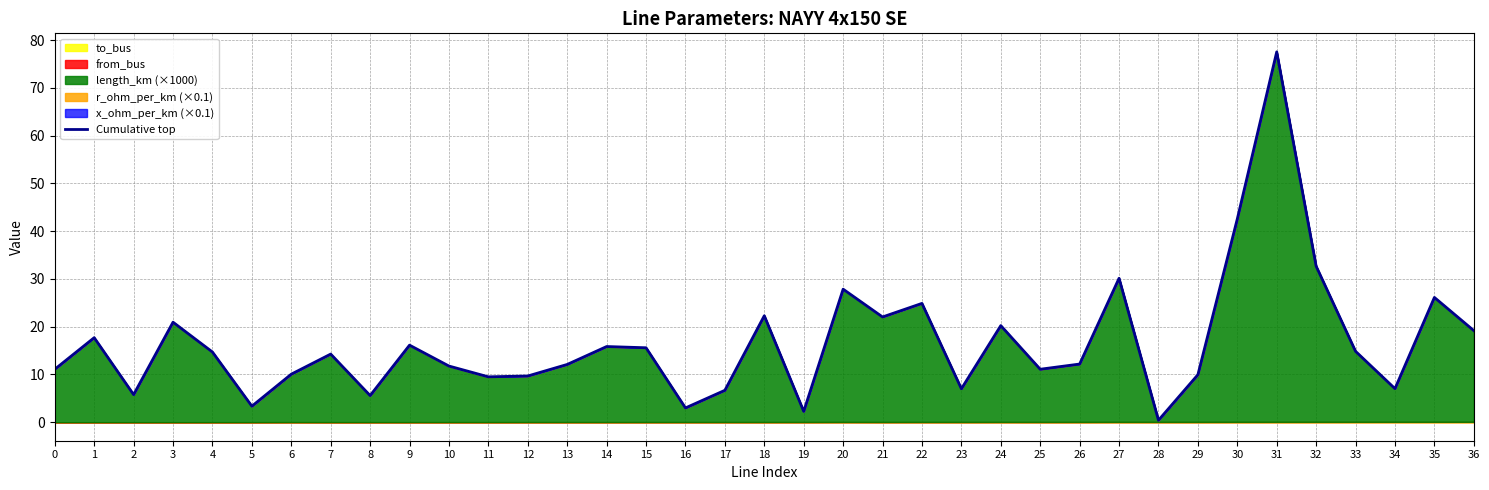

What value does the data have at 21?

22.0